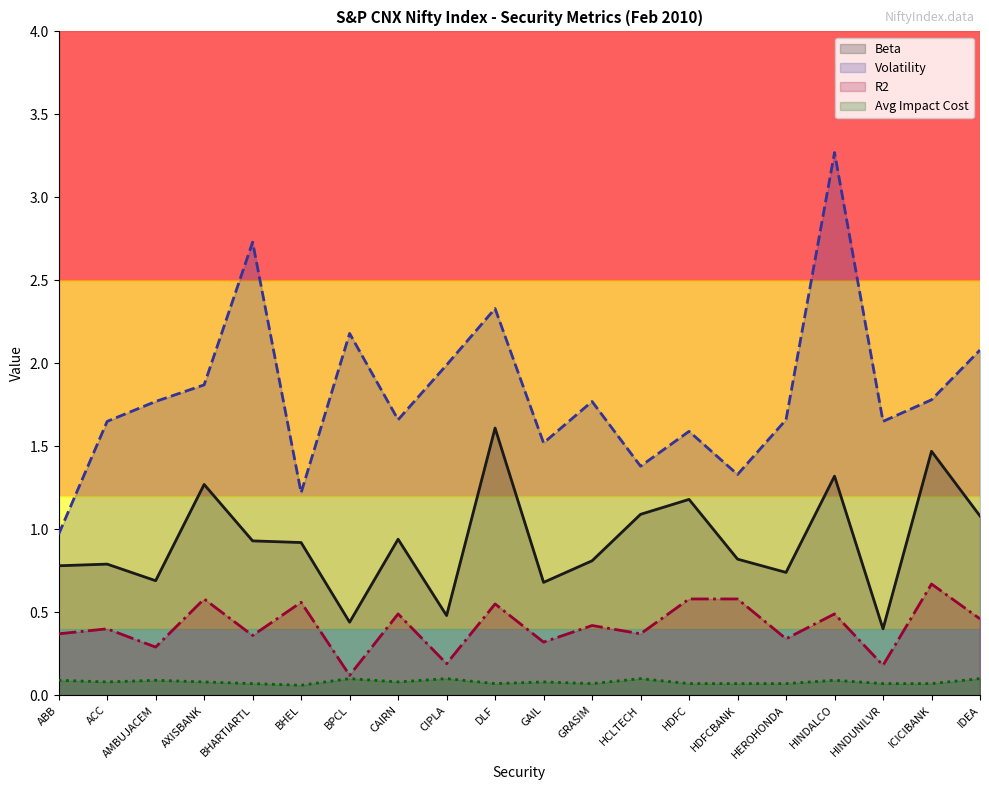

What is the sum of all Volatility values?

36.4